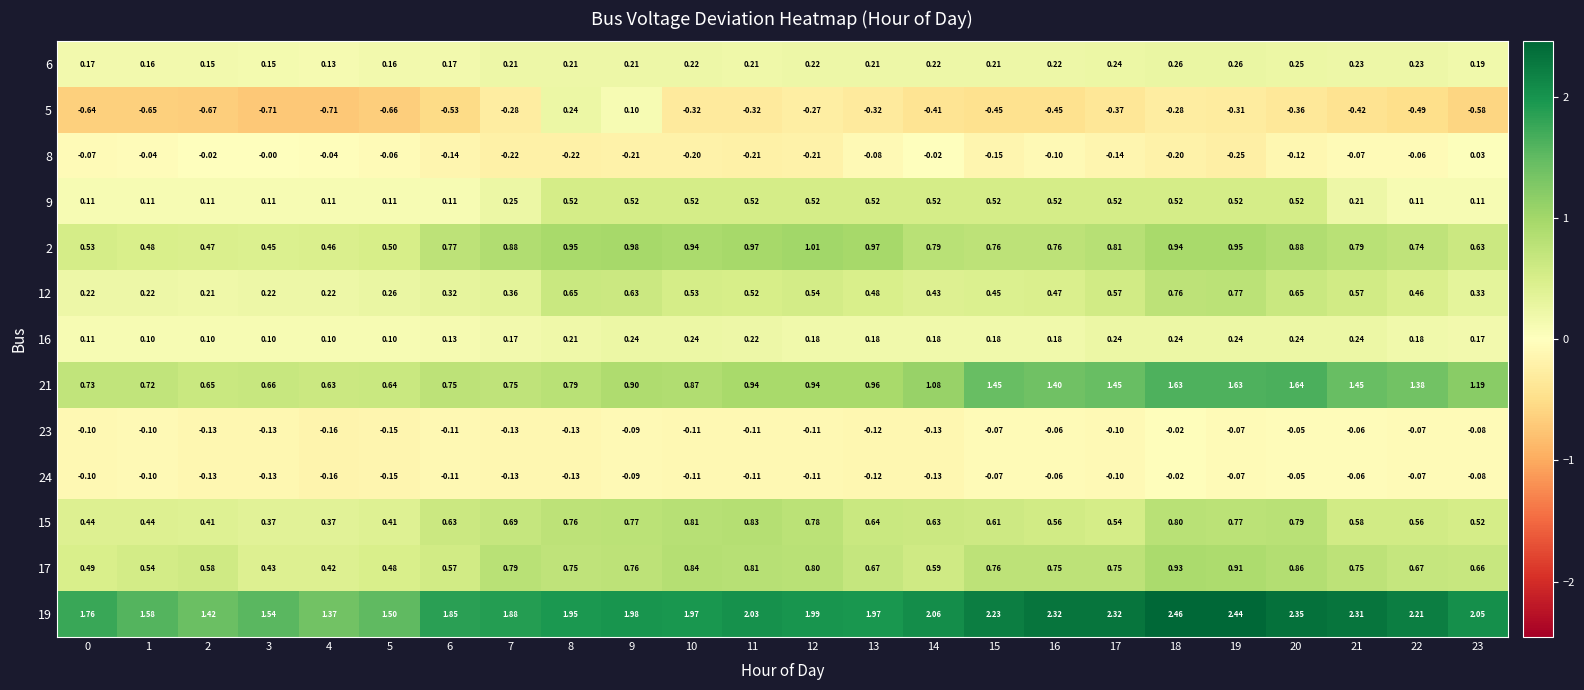

At how many categories does at least one series exceed 2?

11